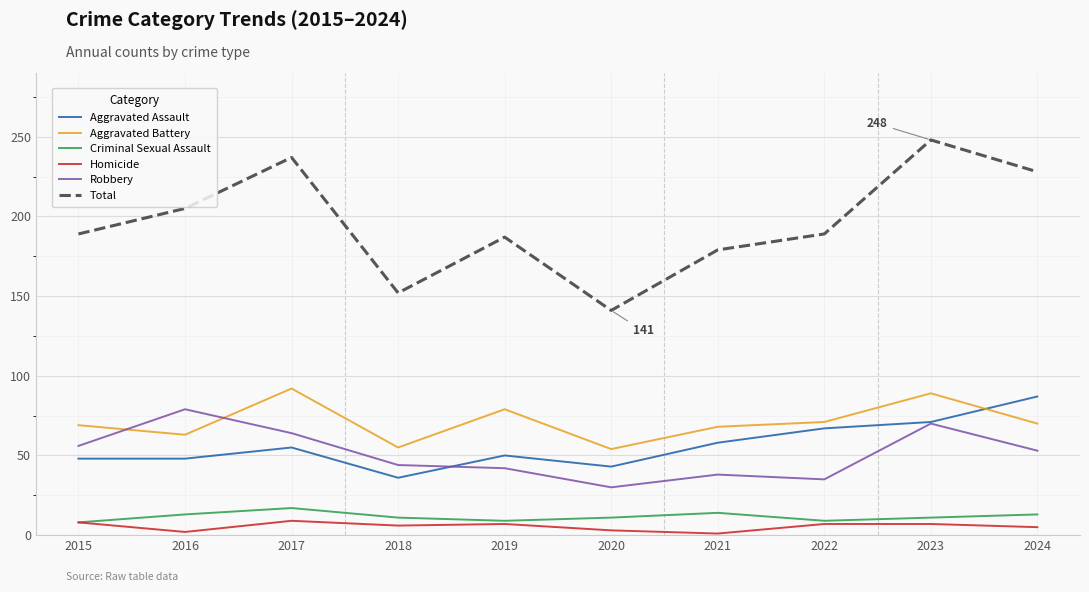

Is the value of Aggravated Assault at 2024 greater than the value of Homicide at 2015?

Yes